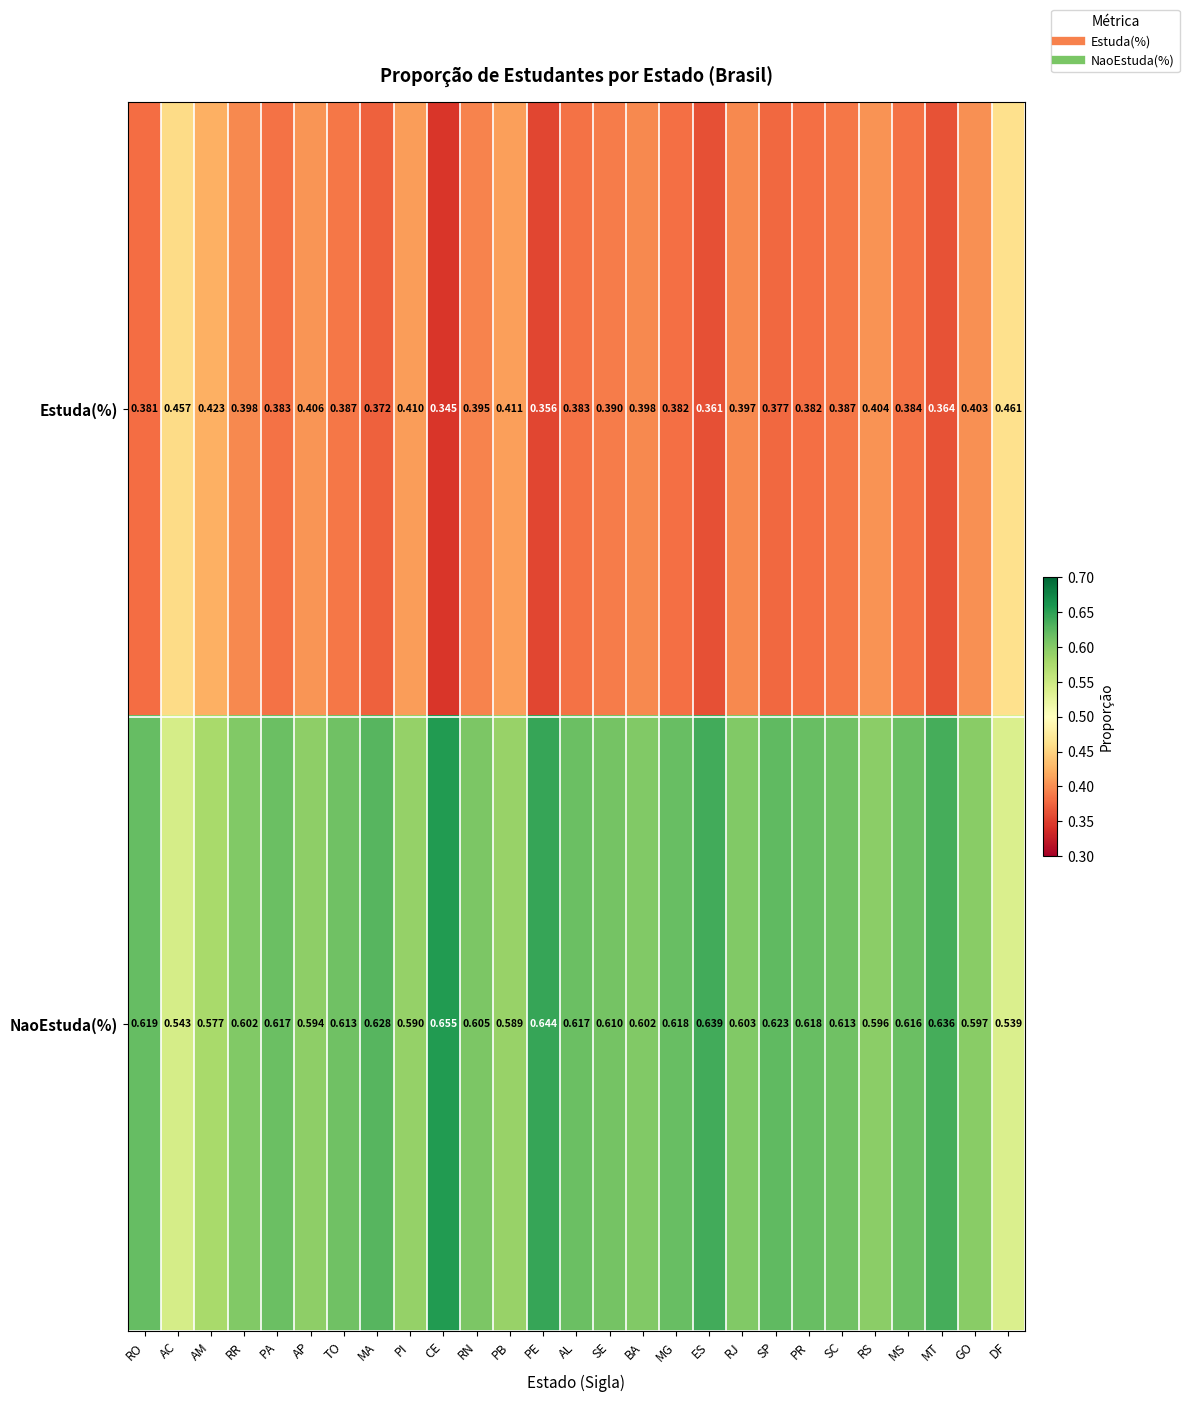

Is the value of NaoEstuda(%) at PI greater than the value of Estuda(%) at AP?

Yes